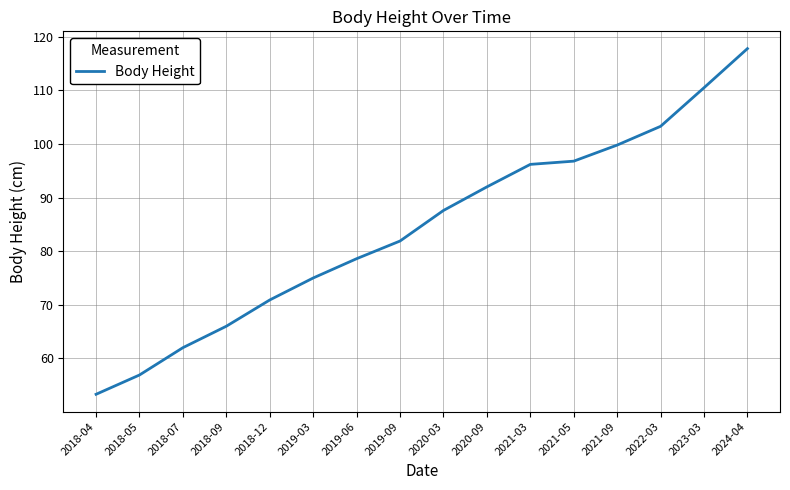

Rank the categories by value from lowest to highest.

2018-04, 2018-05, 2018-07, 2018-09, 2018-12, 2019-03, 2019-06, 2019-09, 2020-03, 2020-09, 2021-03, 2021-05, 2021-09, 2022-03, 2023-03, 2024-04